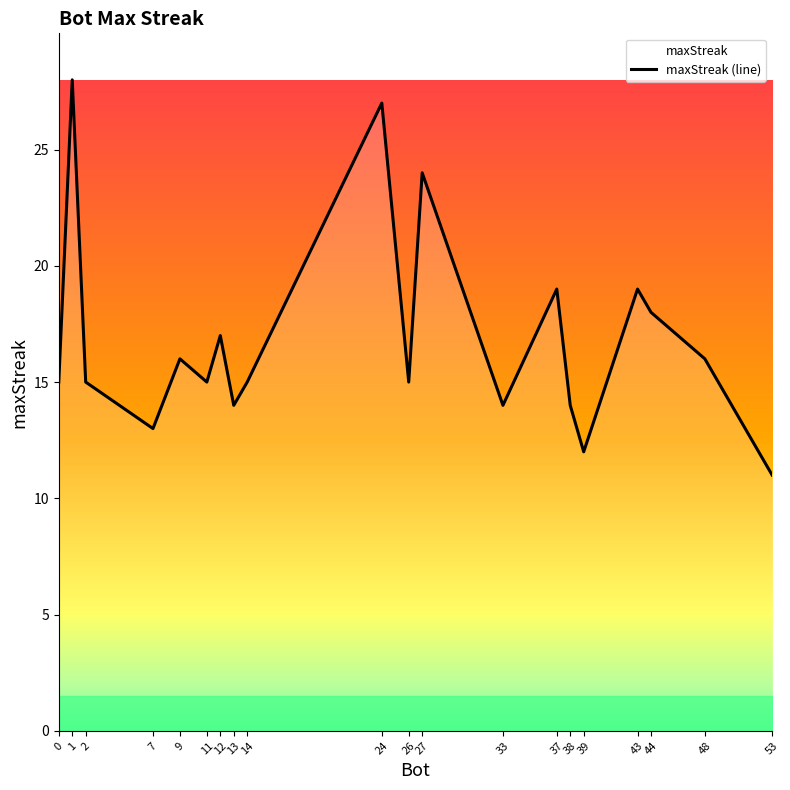

True or false: the data shows 18 at 44.

True